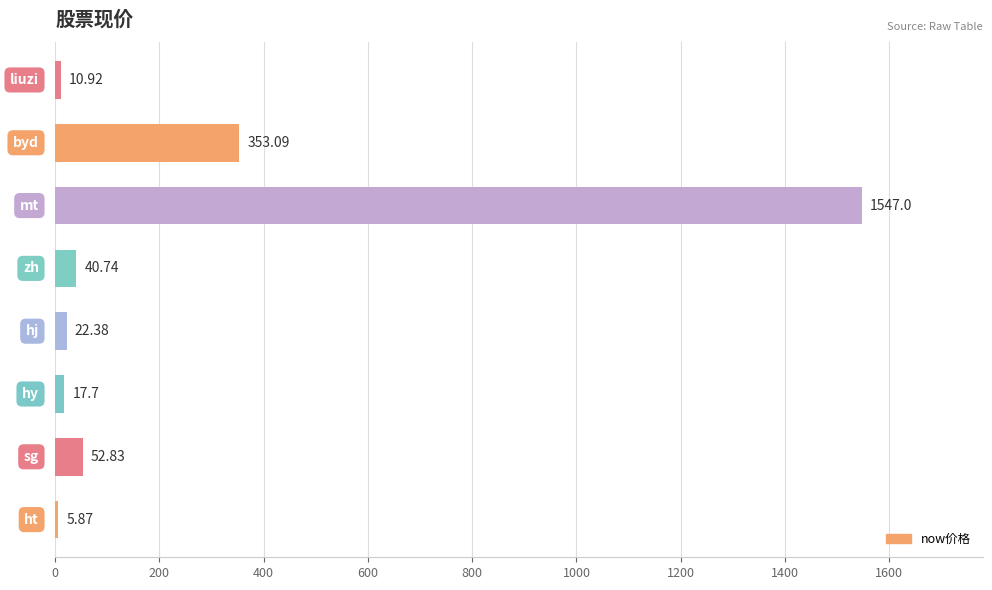

What is the difference between the maximum and minimum values?

1541.1